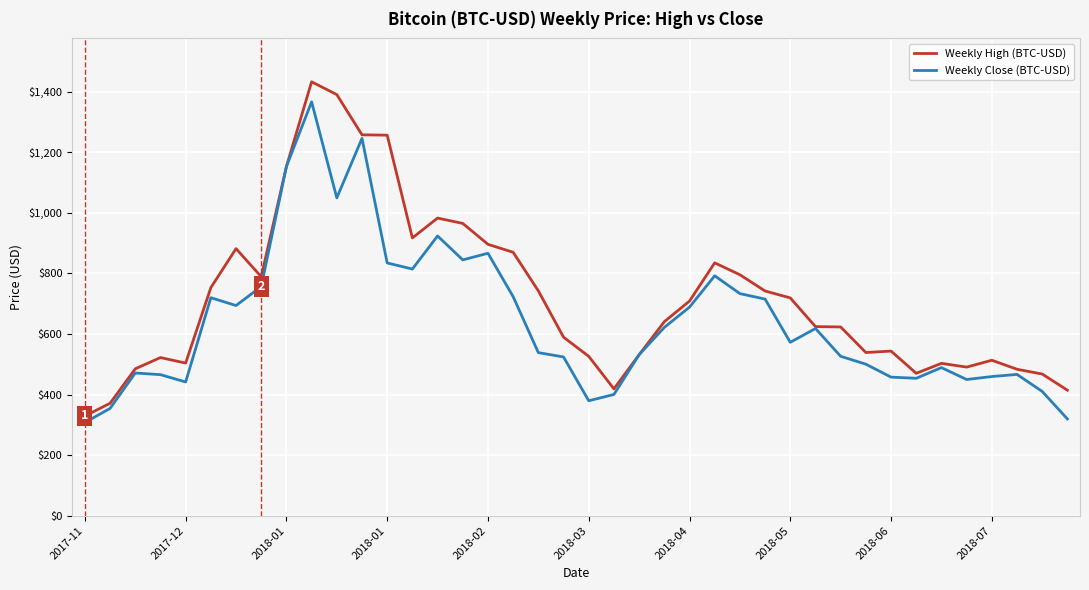

What is the minimum value shown in the chart?

307.9